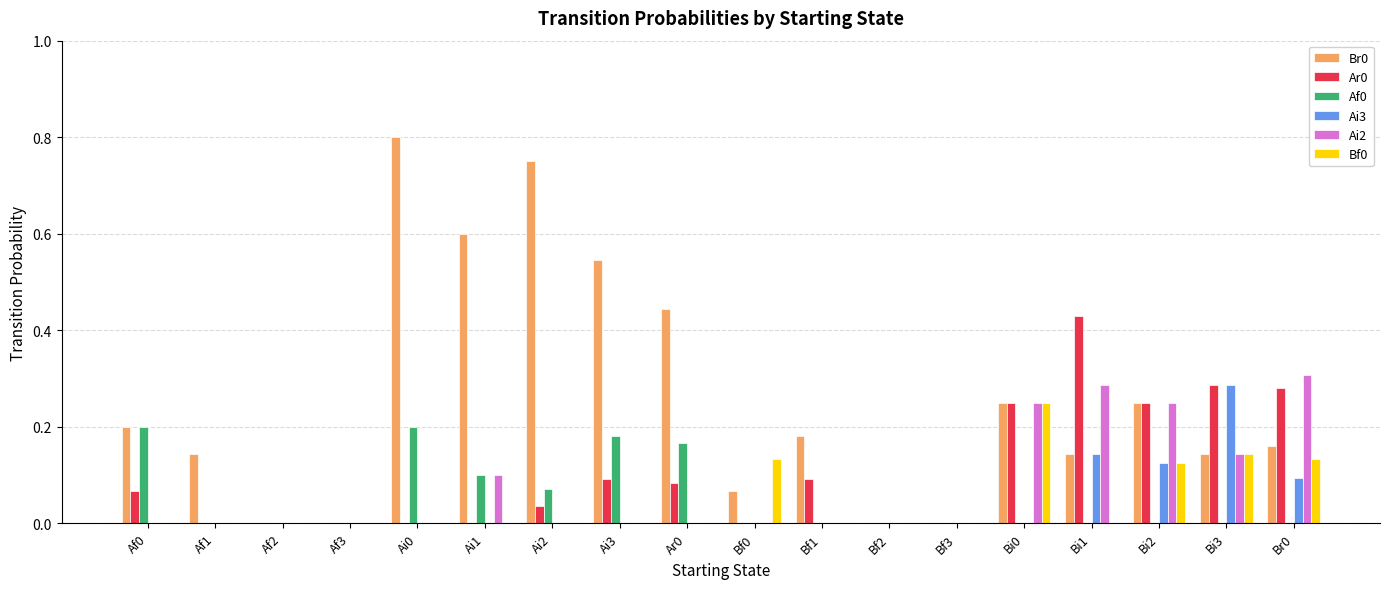

Count the number of categories in the chart.

18